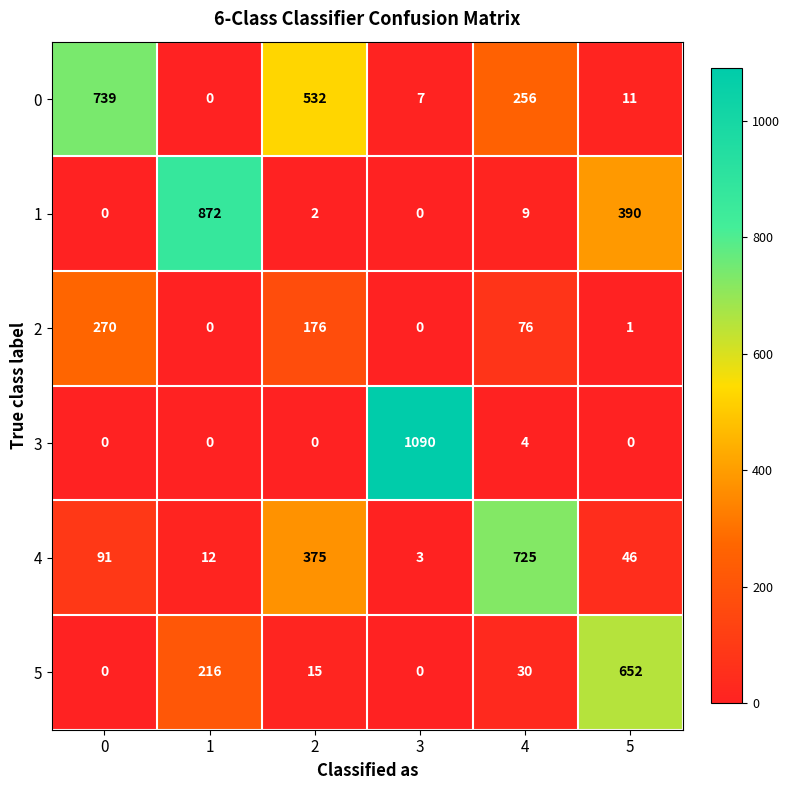

Which series has the largest range (max minus min)?

3